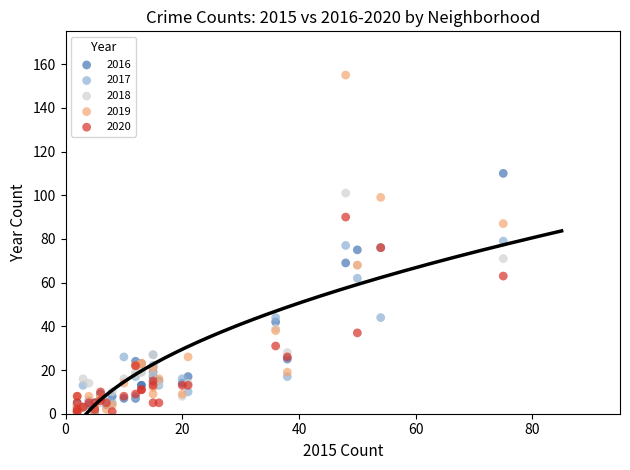

Which series contains the highest Y value?

2019